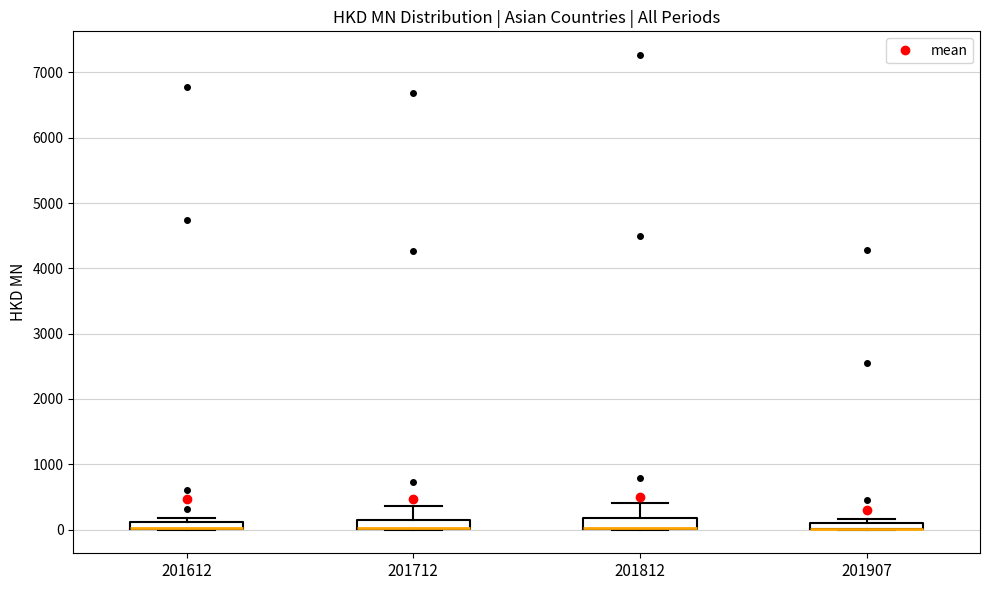

Where is the upper edge of the box at x = 201612 on the y-axis? The values are not printed on the chart, so give them approximately, as read against the axis.

100